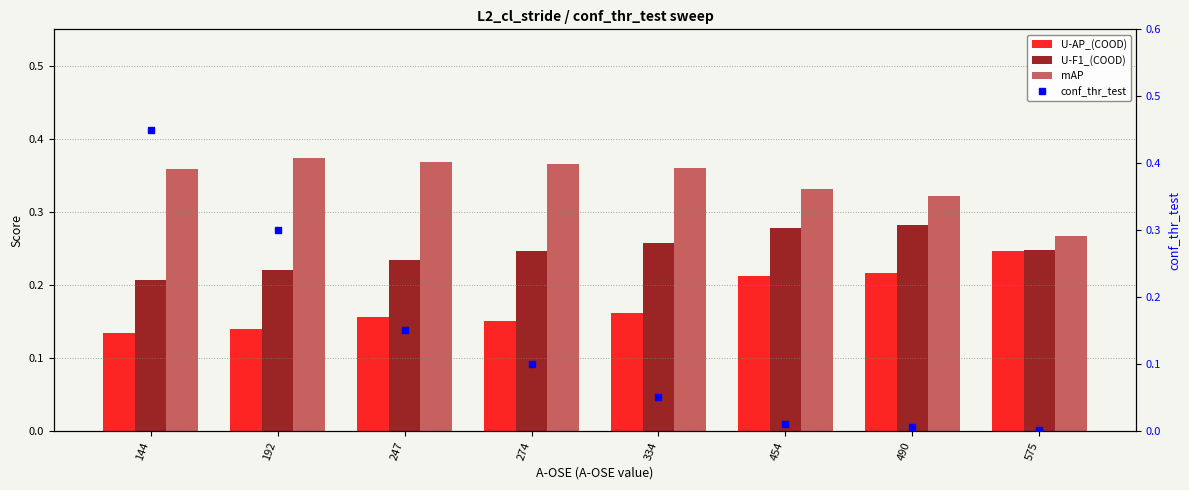

Which category has the lowest value in the U-F1_(COOD) series?

144